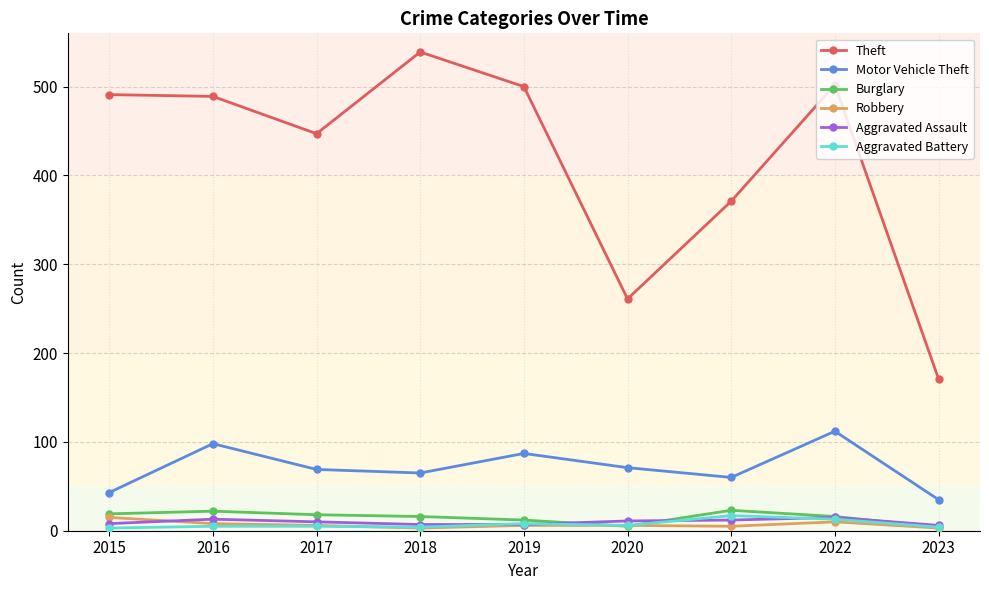

What is the greatest value displayed?

539